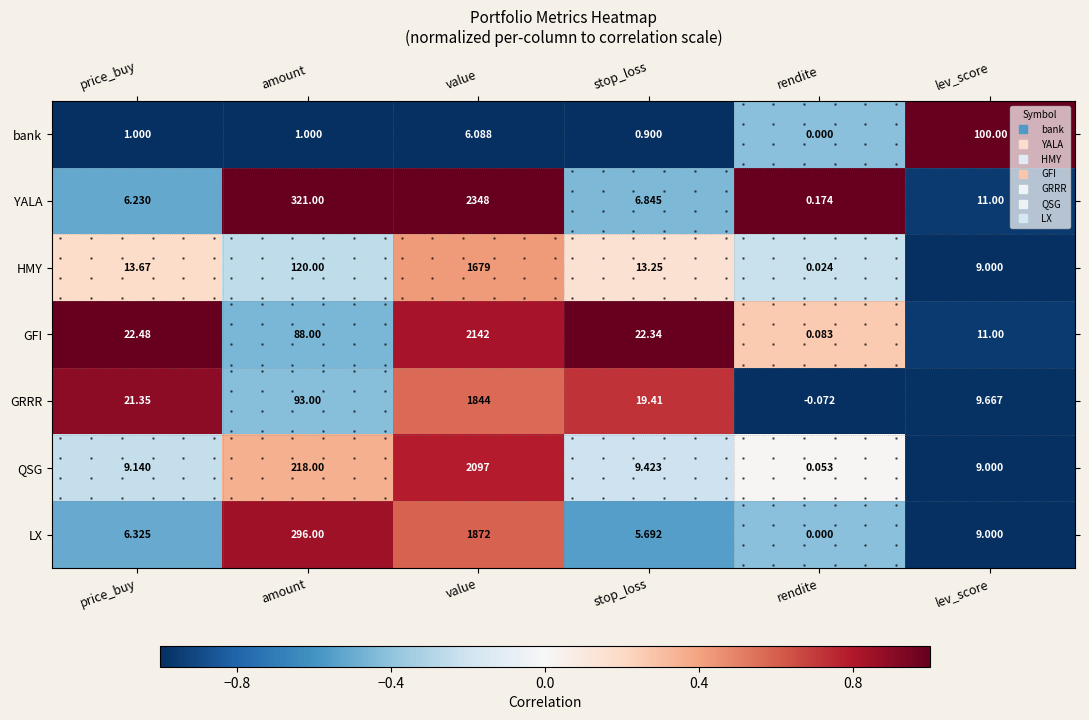

List the series in order of their peak value, highest first.

bank, YALA, GFI, GRRR, LX, QSG, HMY